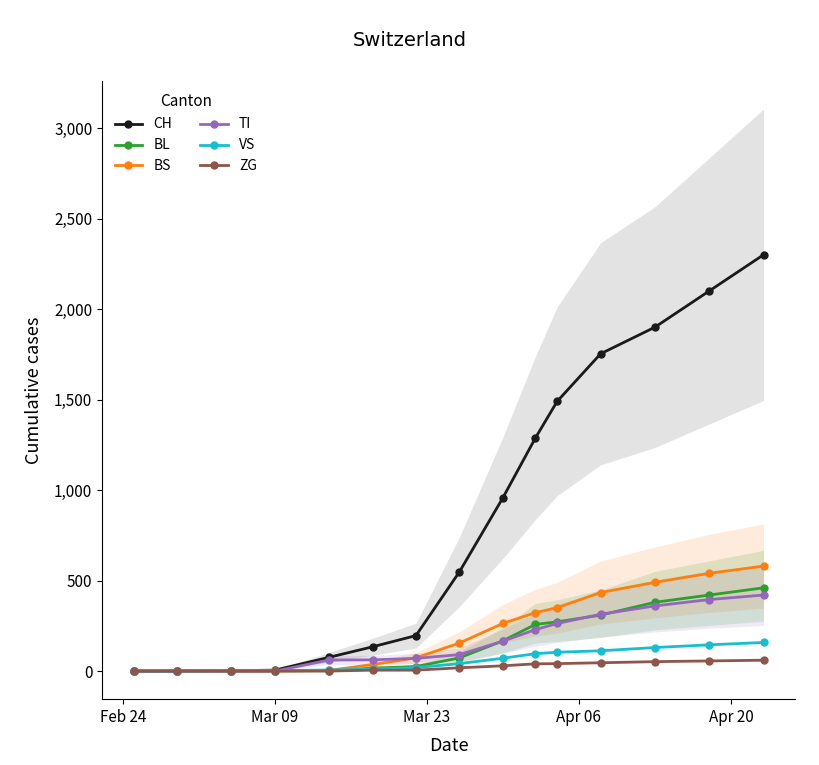

True or false: CH has more than 2 points higher than both neighbors.

False